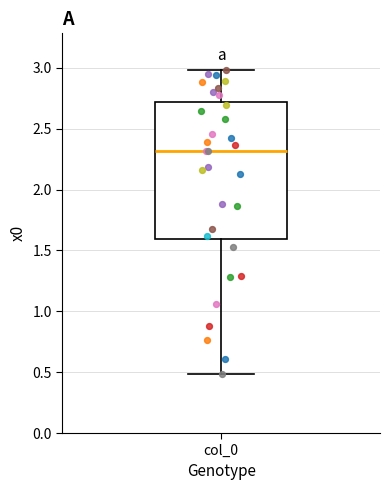

Read this box plot against the y-axis: the position of the median line, the range covered by the box, and the ends of both whiskers. The values are not printed on the chart, so give them approximately, as read against the axis.

median 2.3, box 1.6 to 2.7, whiskers 0.5 to 3.0